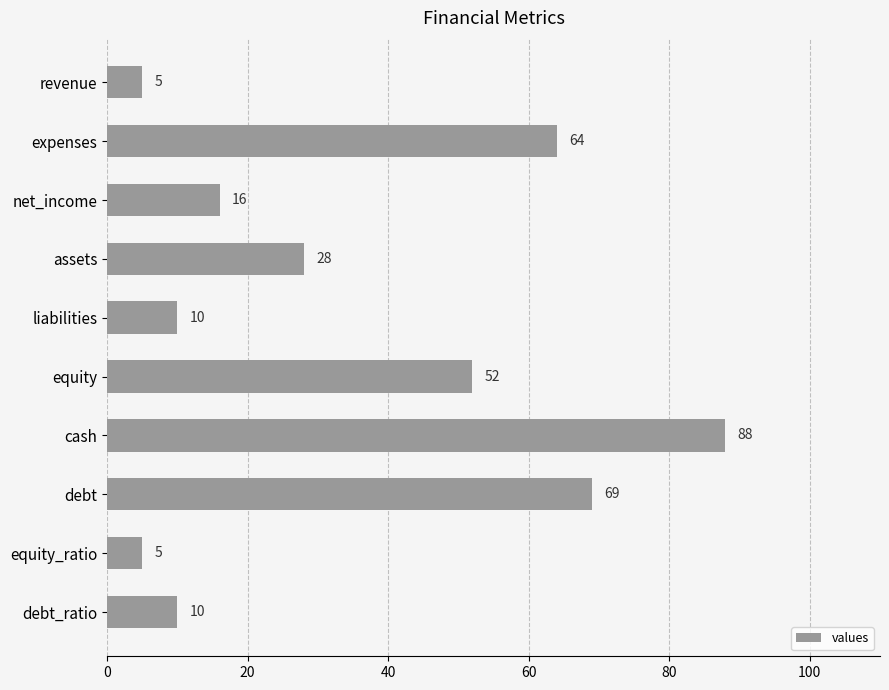

At which label is the value closest to 46?

equity